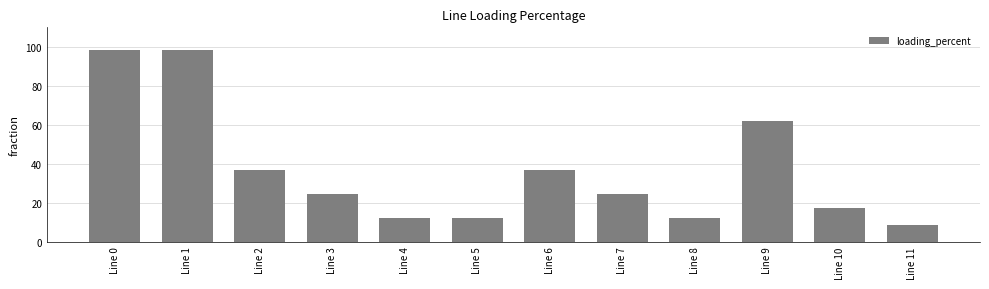

How many data points are less than 24?

5